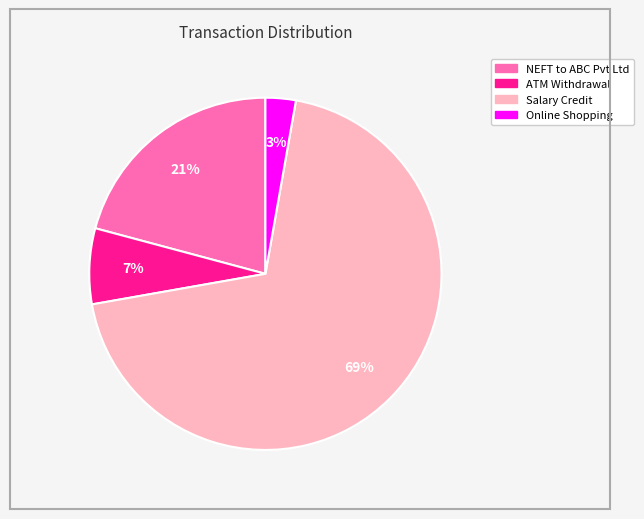

To the nearest percent, what is the average slice percentage?

25%